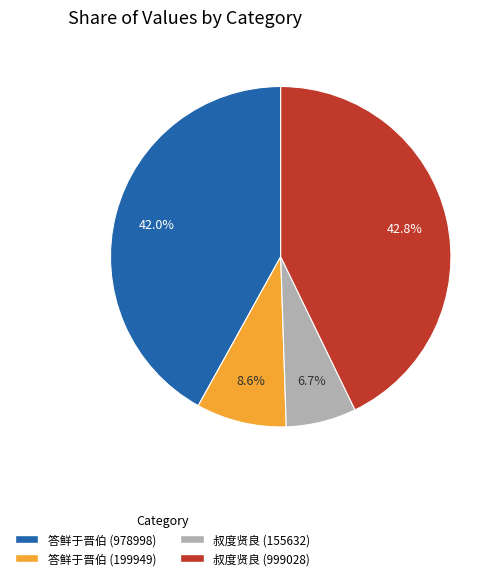

Which has a higher value, 答鲜于晋伯 (978998) or 答鲜于晋伯 (199949)?

答鲜于晋伯 (978998)